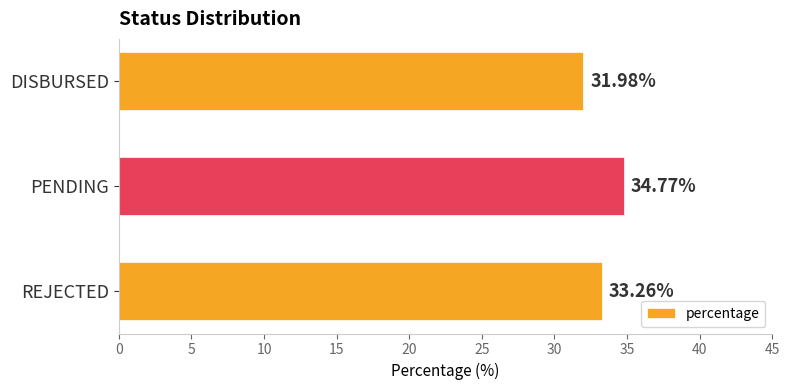

Which label corresponds to the largest value in the chart?

PENDING